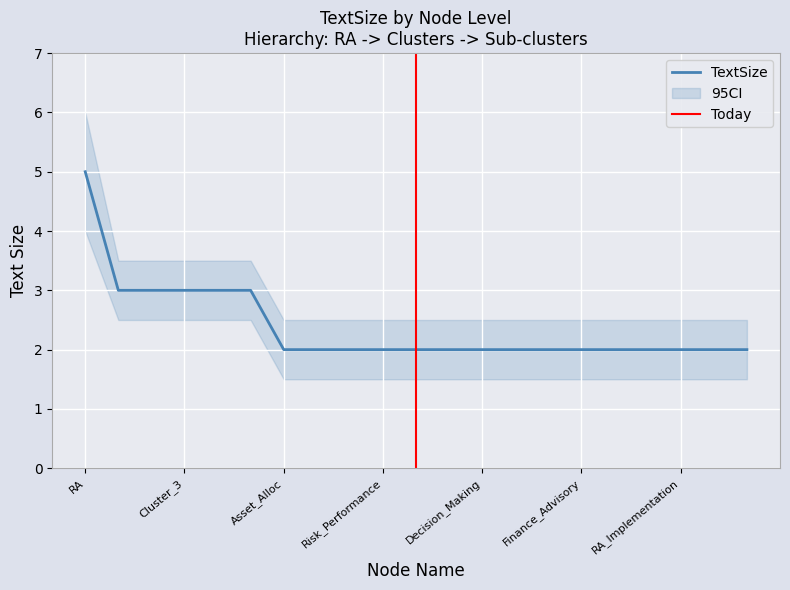

What is the label of the 7th point from the right?

Compliance